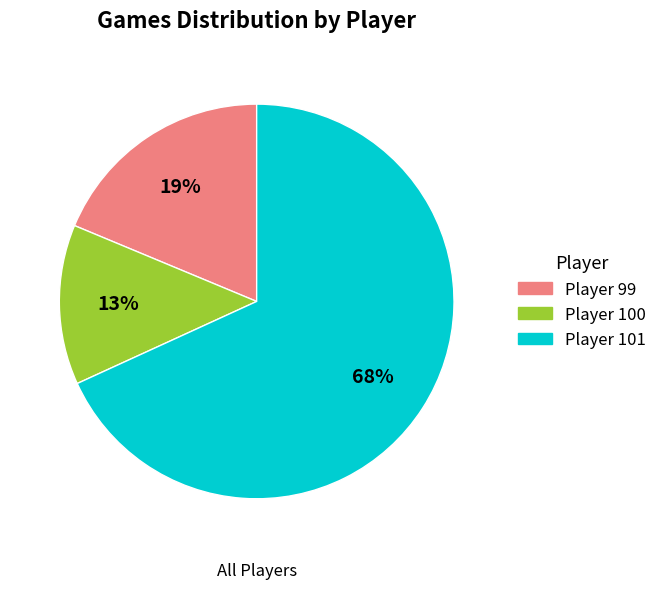

Does any single category account for the majority?

Yes